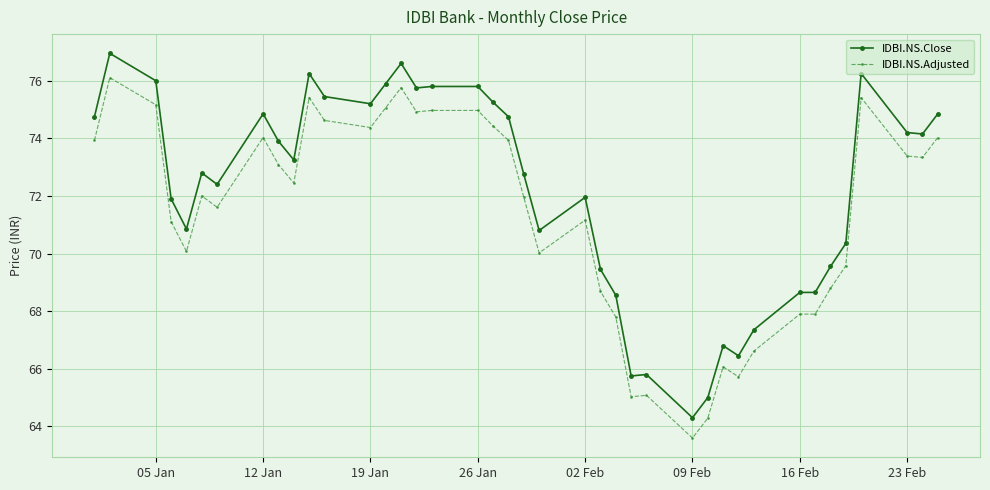

Which series has the widest spread of values?

IDBI.NS.Close